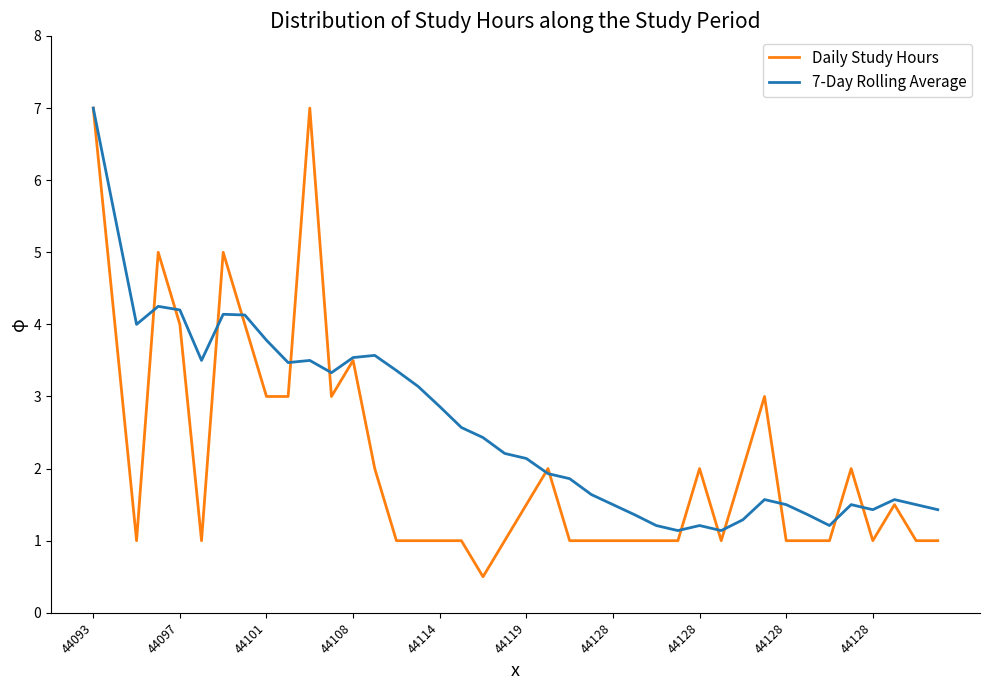

What is the lowest value of the Daily Study Hours series?

0.5